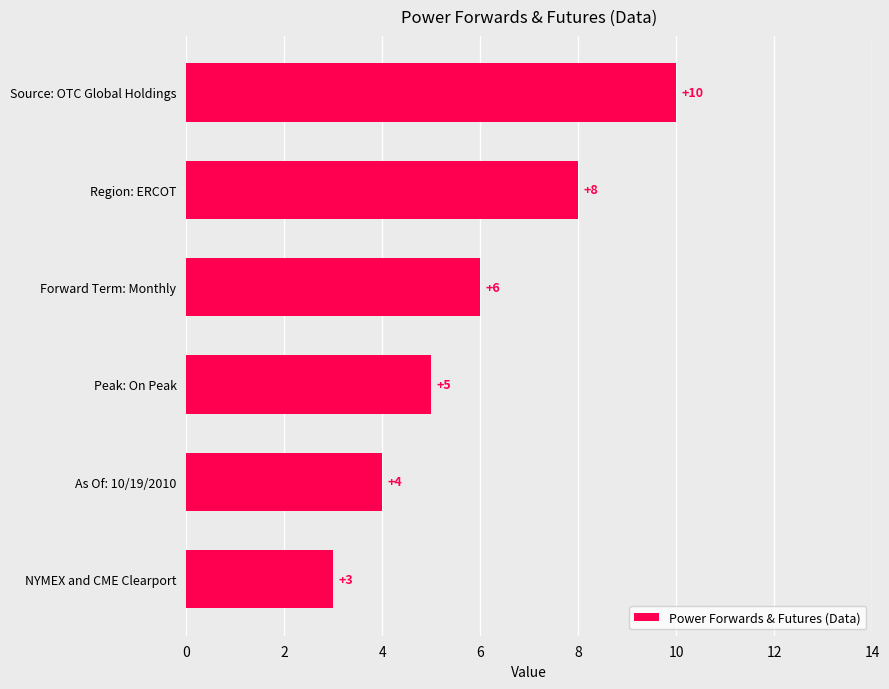

Which has a higher value, Source: OTC Global Holdings or Peak: On Peak?

Source: OTC Global Holdings